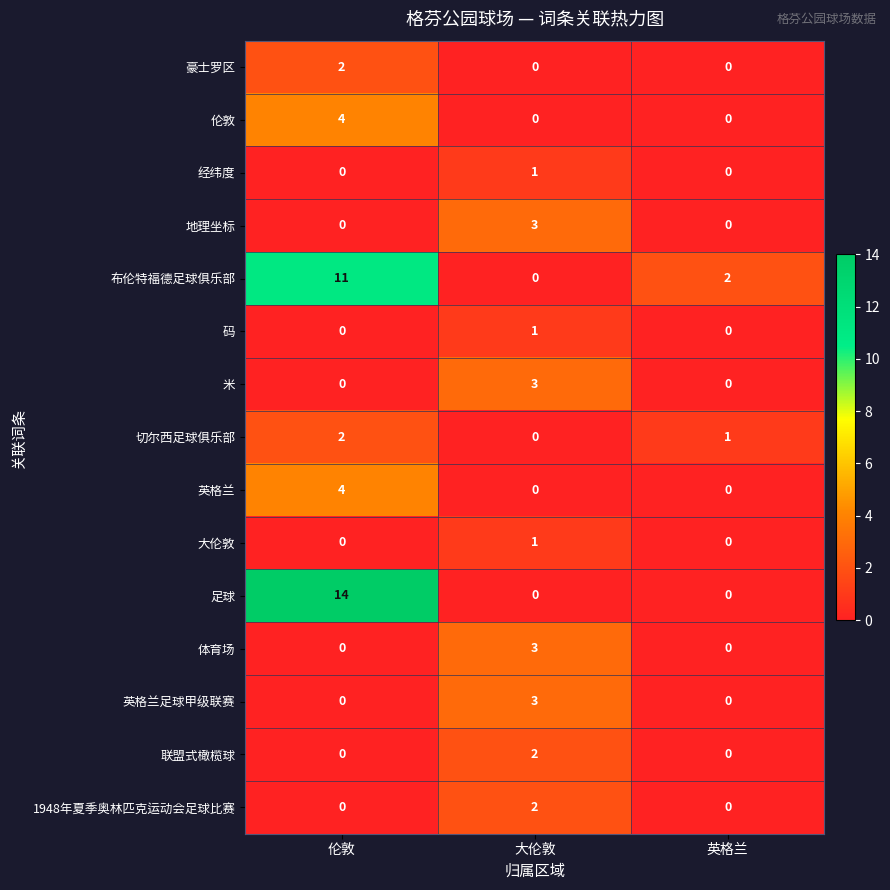

Which category has the highest value in the 联盟式橄榄球 series?

大伦敦